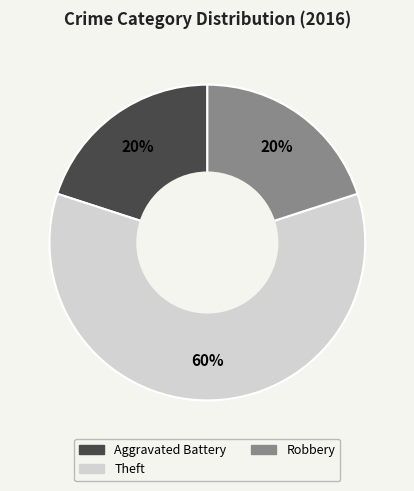

Which has a higher value, Theft or Robbery?

Theft